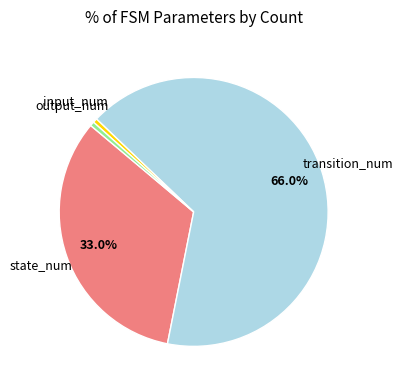

The output_num slice represents 11% of the pie. True or false?

False